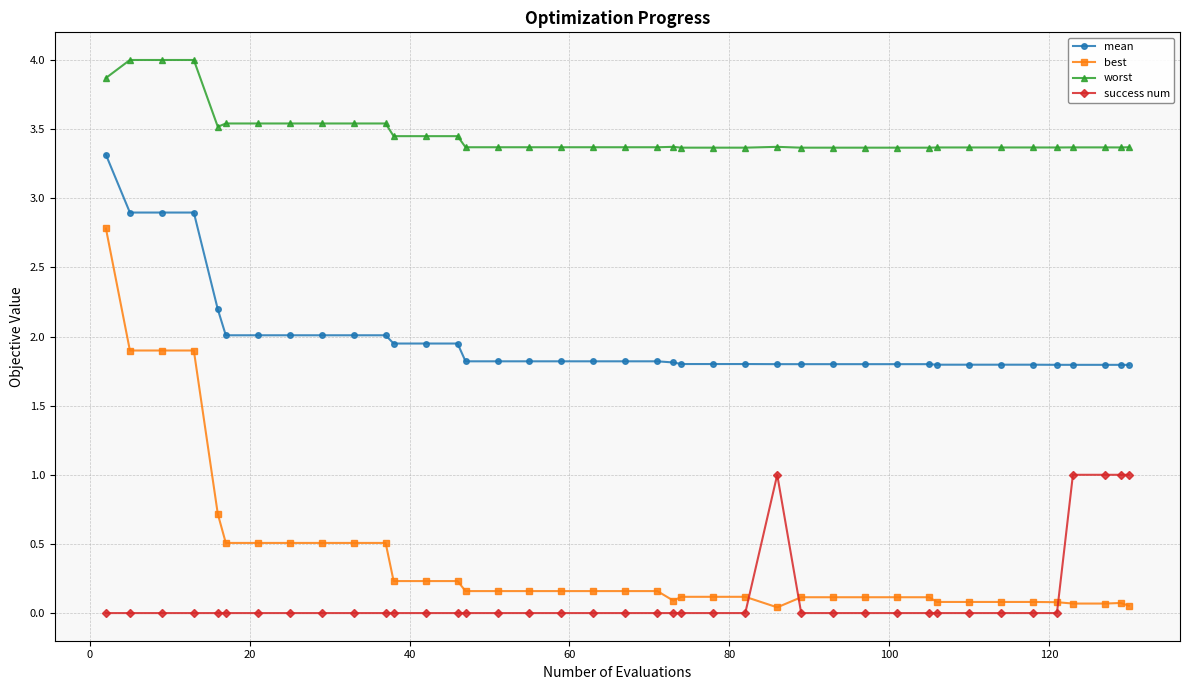

True or false: worst has more than 1 interior local peaks.

True